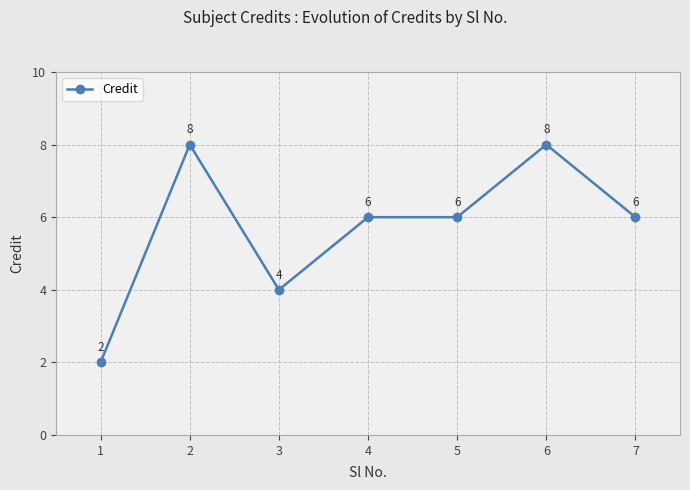

Which category has the lowest value across all series?

1